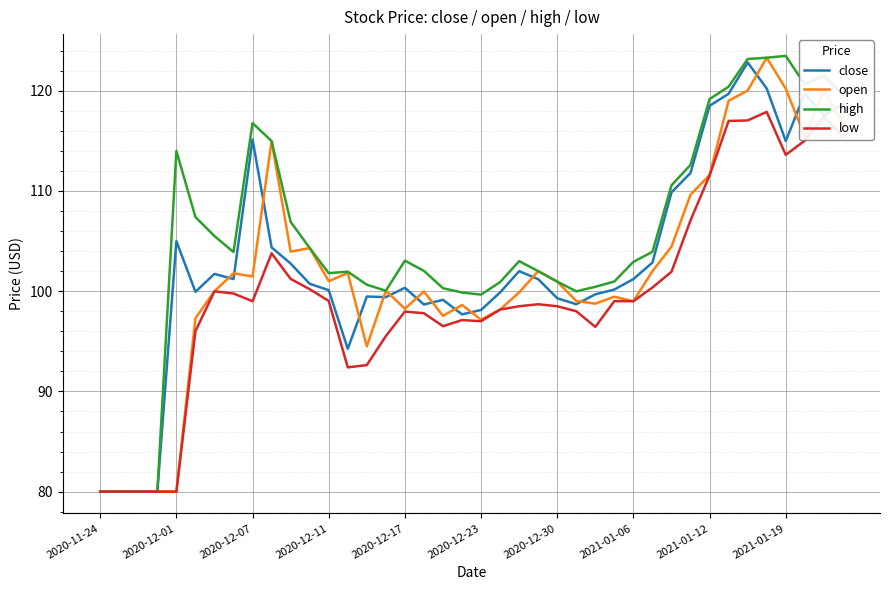

How many lines are shown in the chart?

4